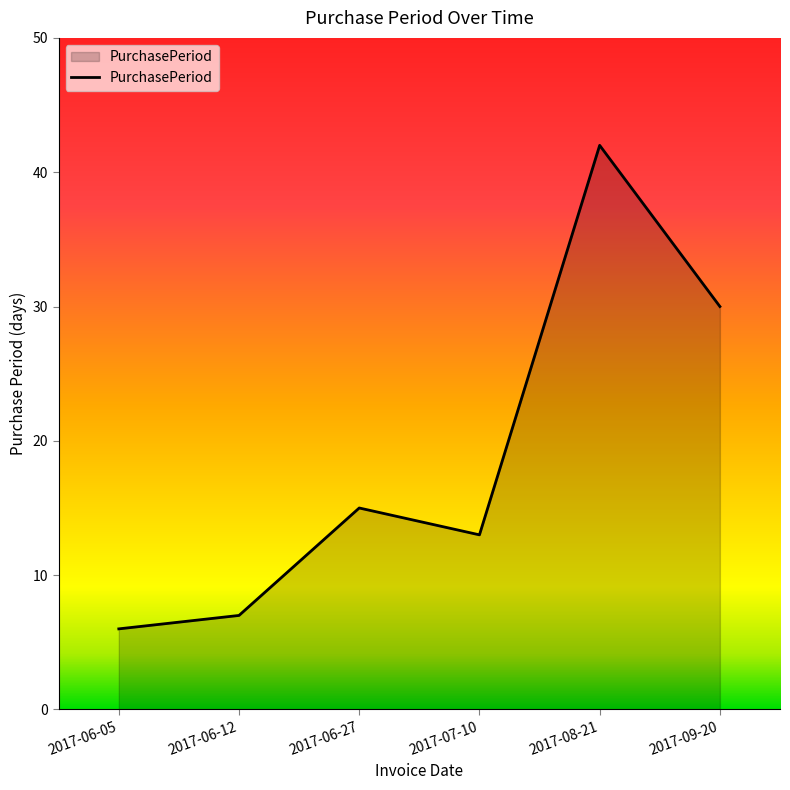

The value at 2017-06-27 is 22. True or false?

False